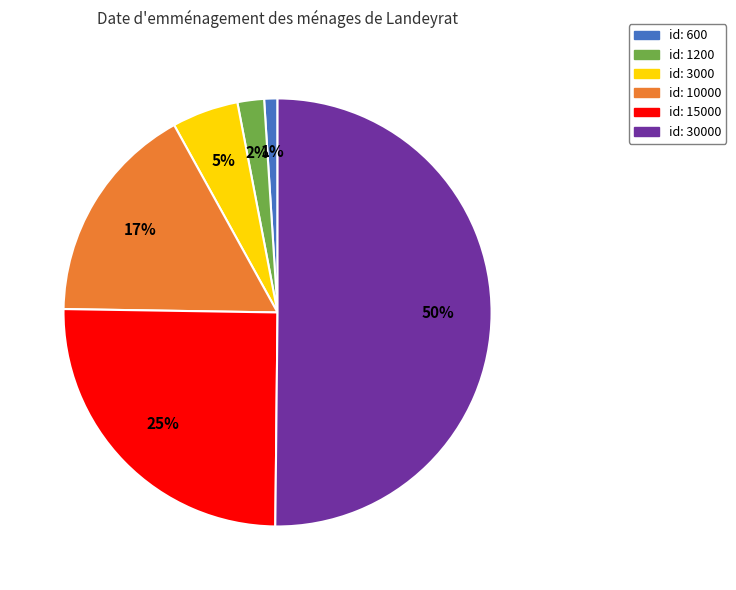

To the nearest percent, what is the average slice percentage?

17%